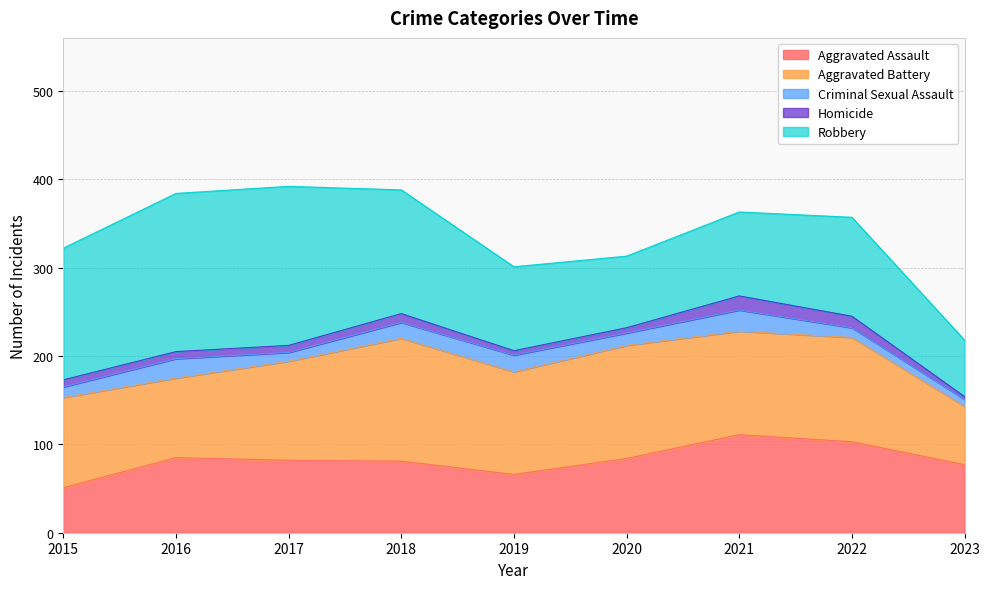

What are all the series names shown in the legend?

Aggravated Assault, Aggravated Battery, Criminal Sexual Assault, Homicide, Robbery